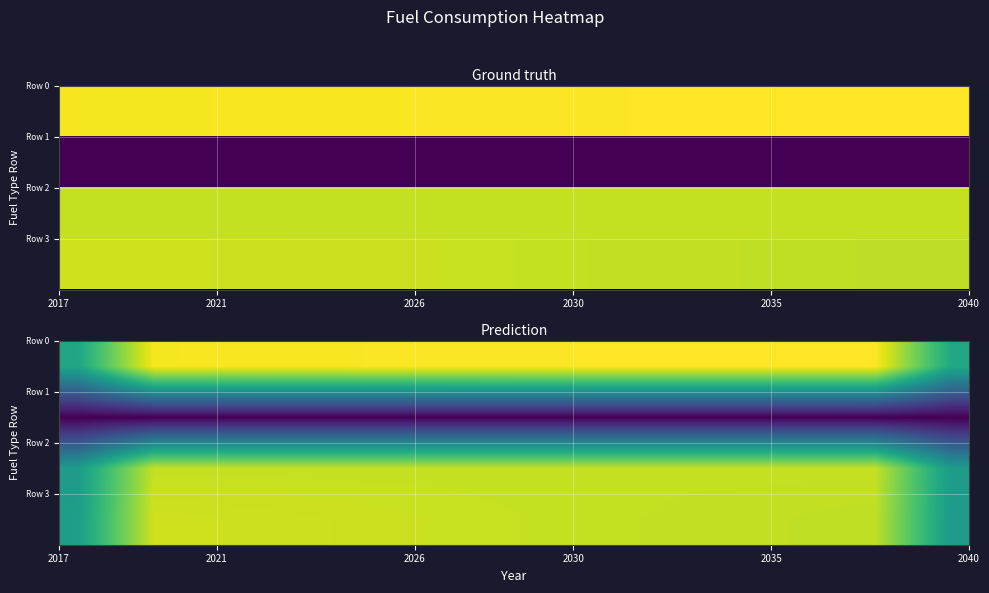

At how many categories does at least one series exceed 8?

22